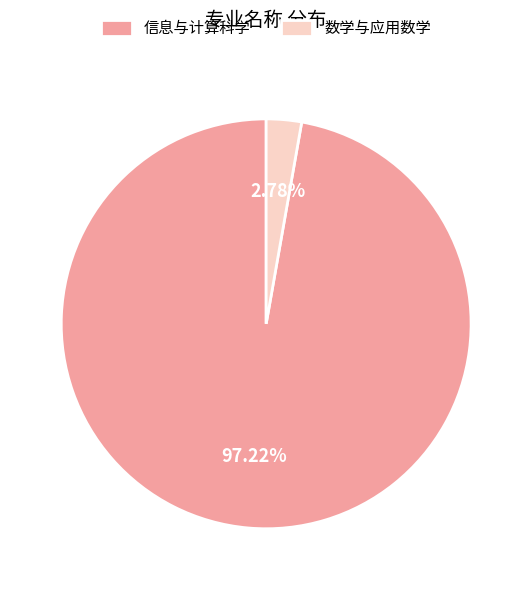

Is the sum of 数学与应用数学 and 信息与计算科学 greater than half?

Yes